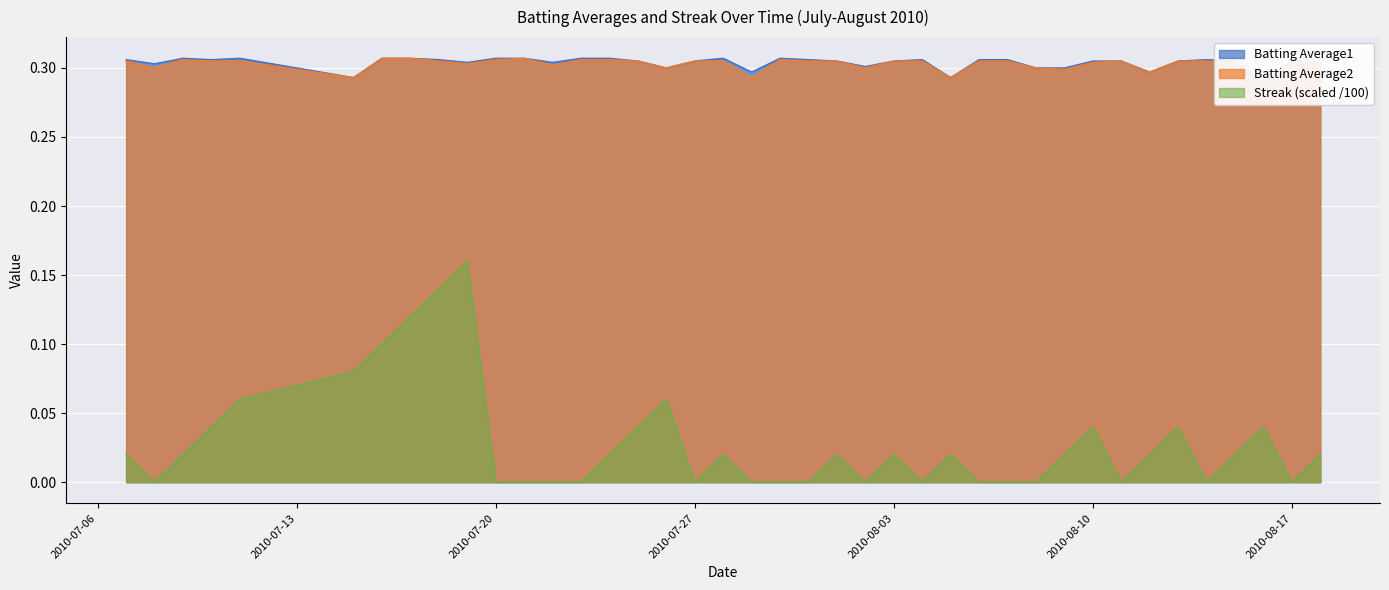

List the series in order of their peak value, highest first.

Batting Average1, Batting Average2, Streak